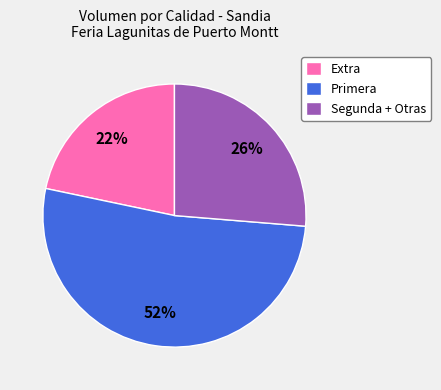

Between Extra and Segunda + Otras, which is larger?

Segunda + Otras